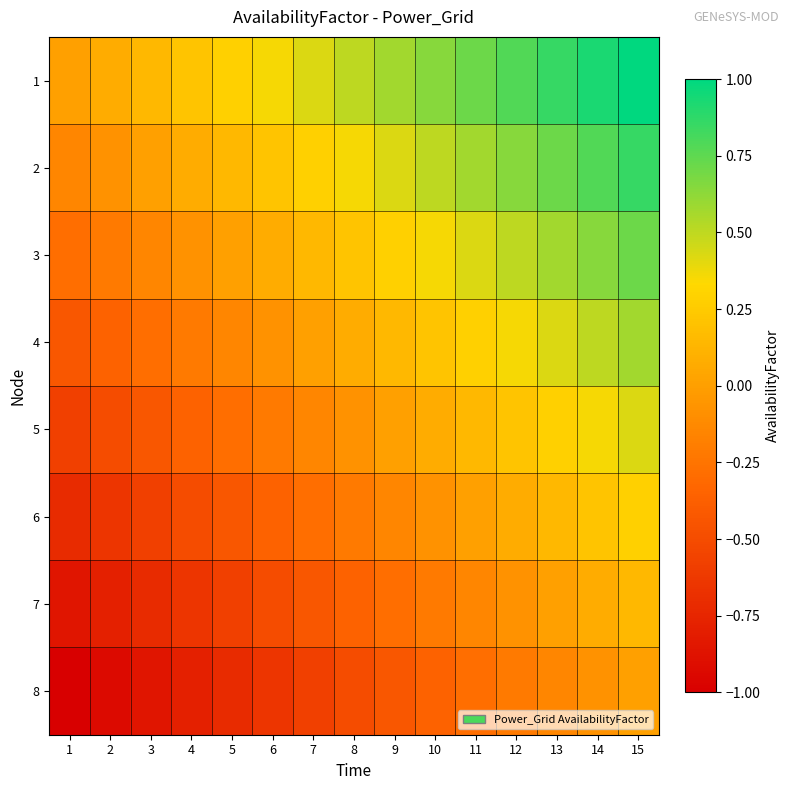

What is the total value across all series at 5?

-1.7